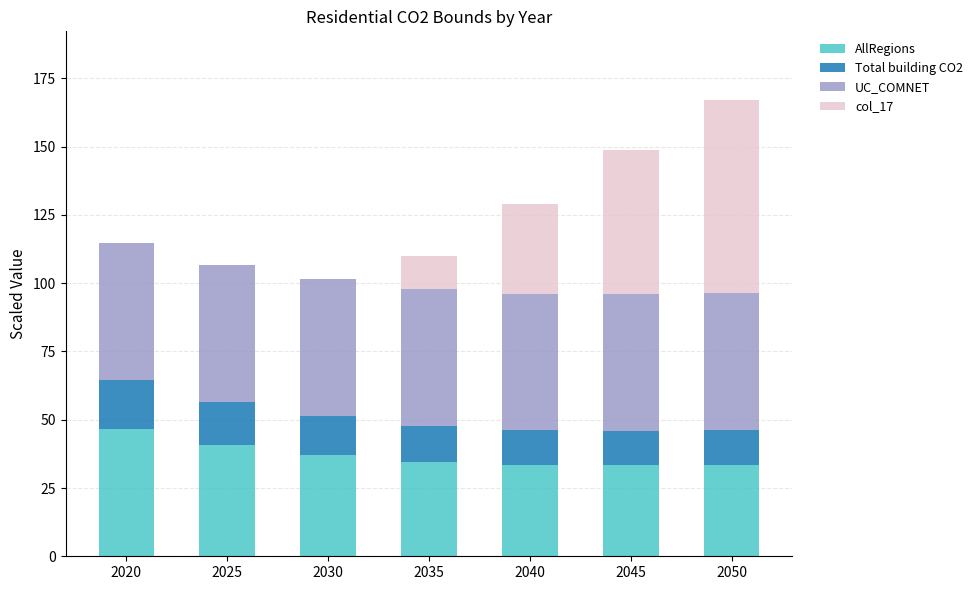

What is the maximum value for AllRegions?

46.7